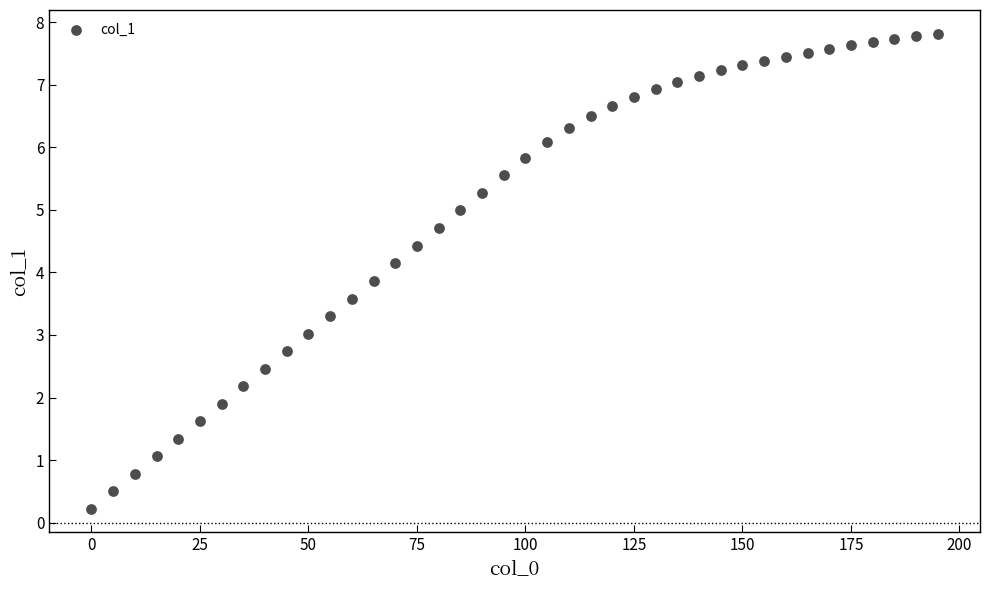

What is the range of X values (max minus min)?

195.0